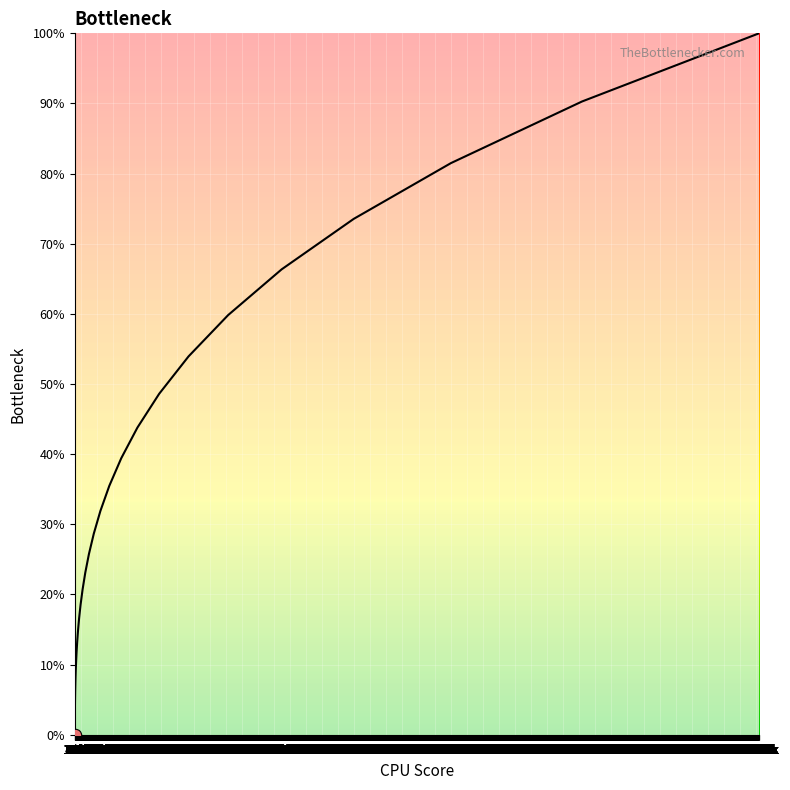

What is the difference between the maximum and minimum values?

100.0